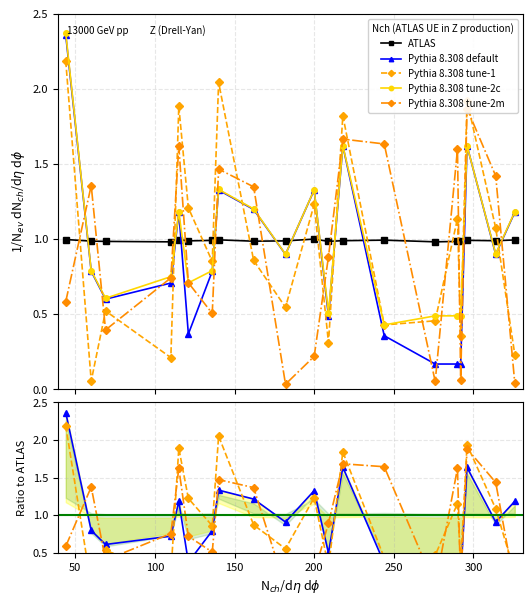

How many lines are shown in the chart?

5